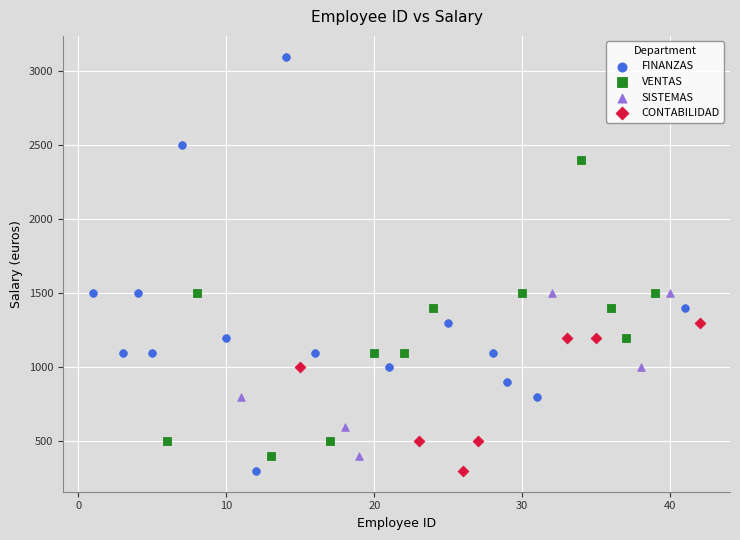

Which series has the widest spread of Y values?

FINANZAS